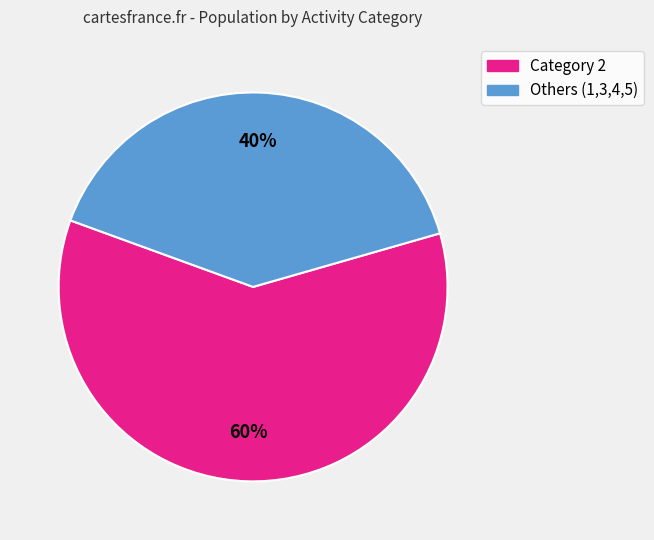

Count the number of slices in the pie.

2